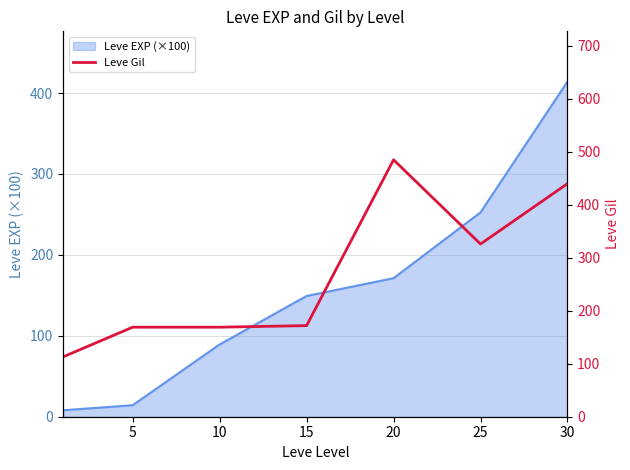

The Leve EXP (×100) series shows 171.2 at 20. True or false?

True